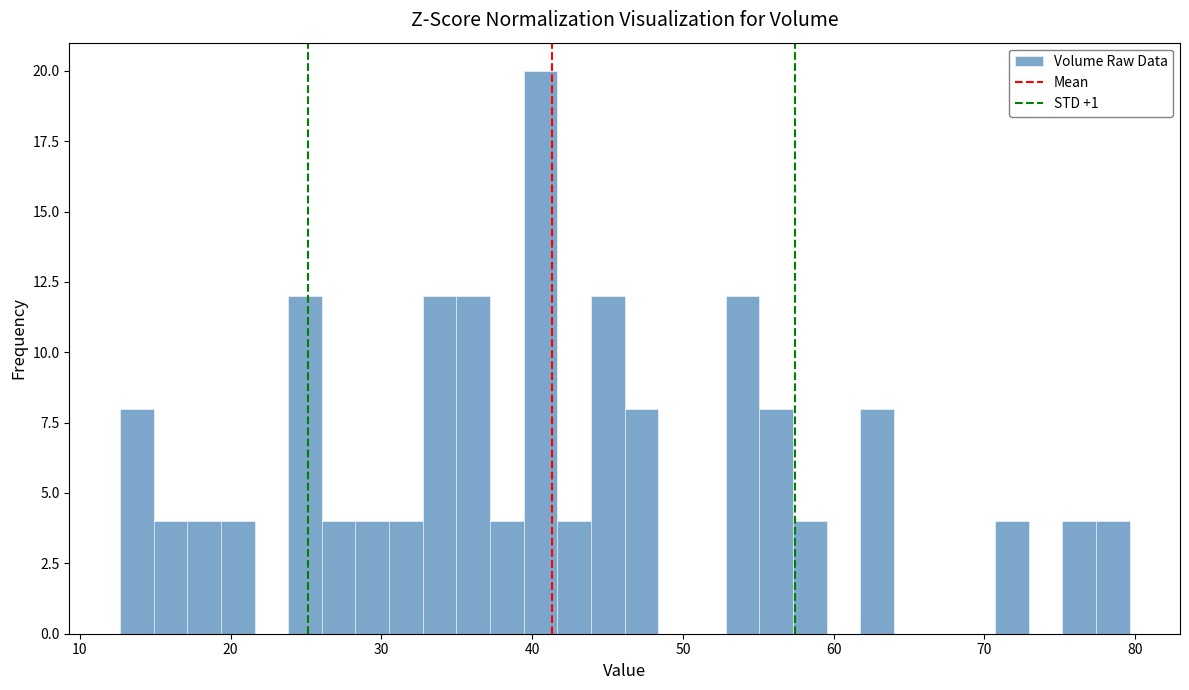

Around what value on the x-axis is the tallest bar? Give the approximate position of its centre, as read against the axis.

41